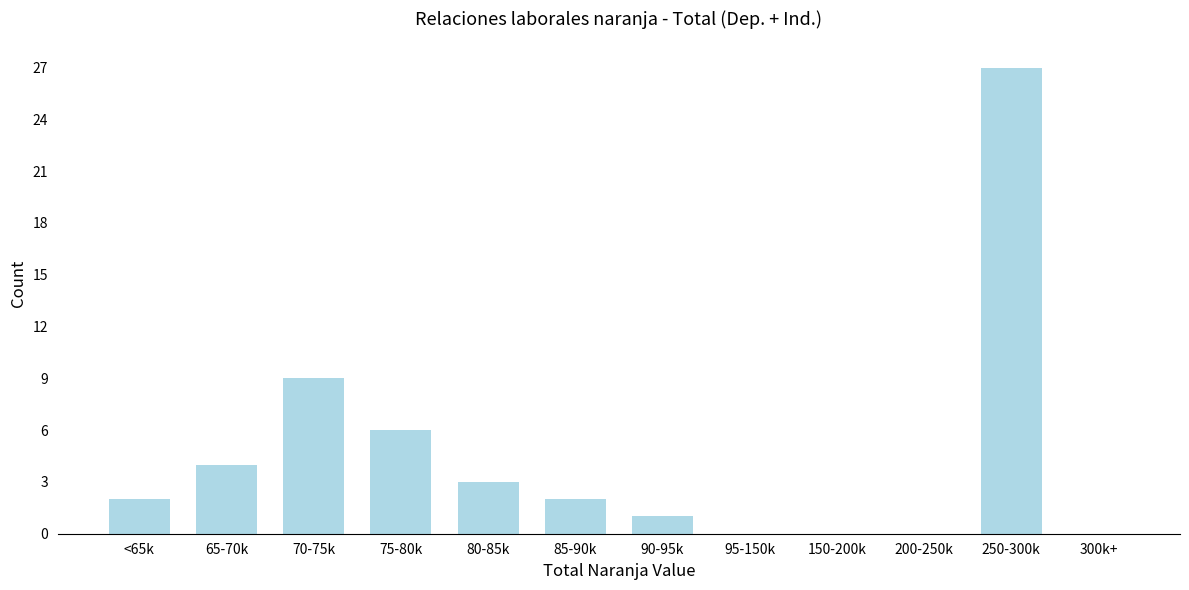

Reading left to right, list all the values displayed in this chart.

<65k=2	65-70k=4	70-75k=9	75-80k=6	80-85k=3	85-90k=2	90-95k=1	95-150k=0	150-200k=0	200-250k=0	250-300k=27	300k+=0